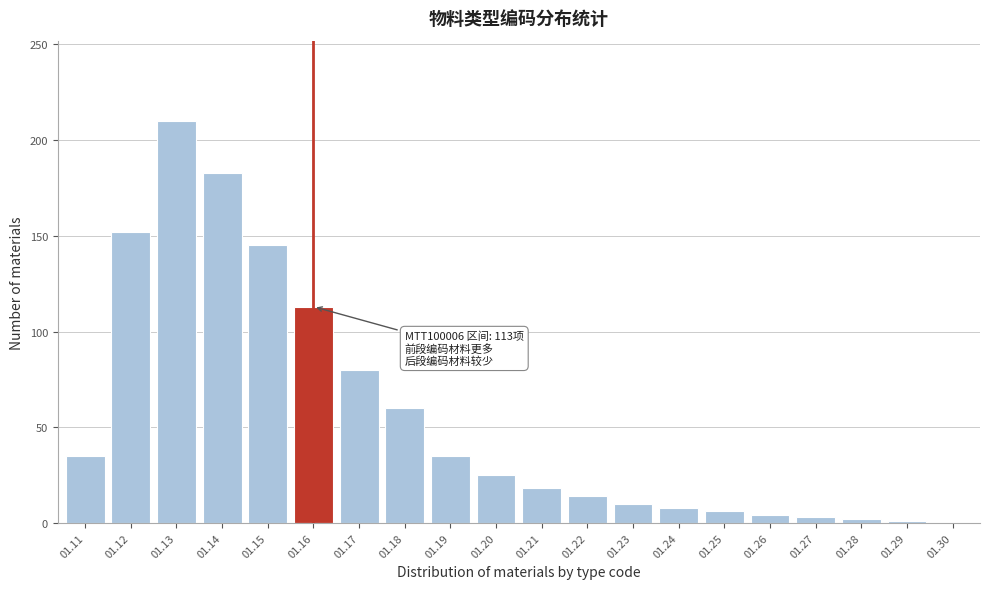

What is the change in value from 01.20 to 01.24?

-17